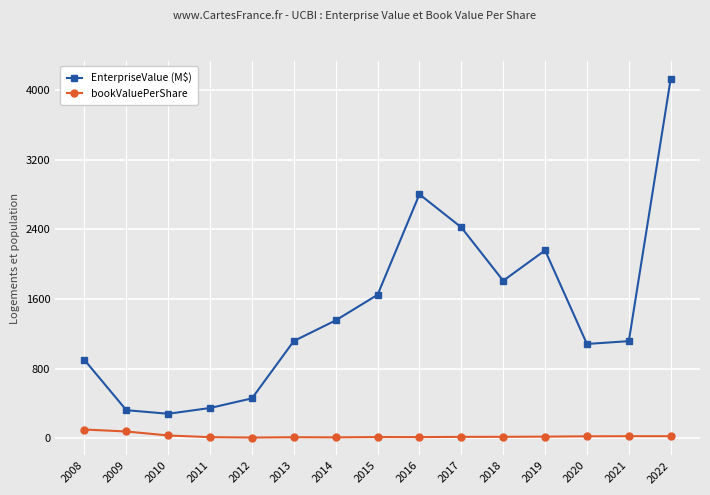

Between 2017 and 2019, which series saw the biggest shift?

EnterpriseValue (M$)